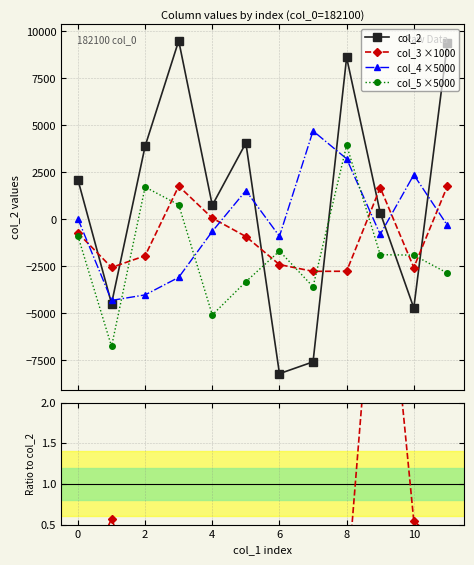

Is it true that col_3/col_2 ratio equals 0.5 at 10?

True